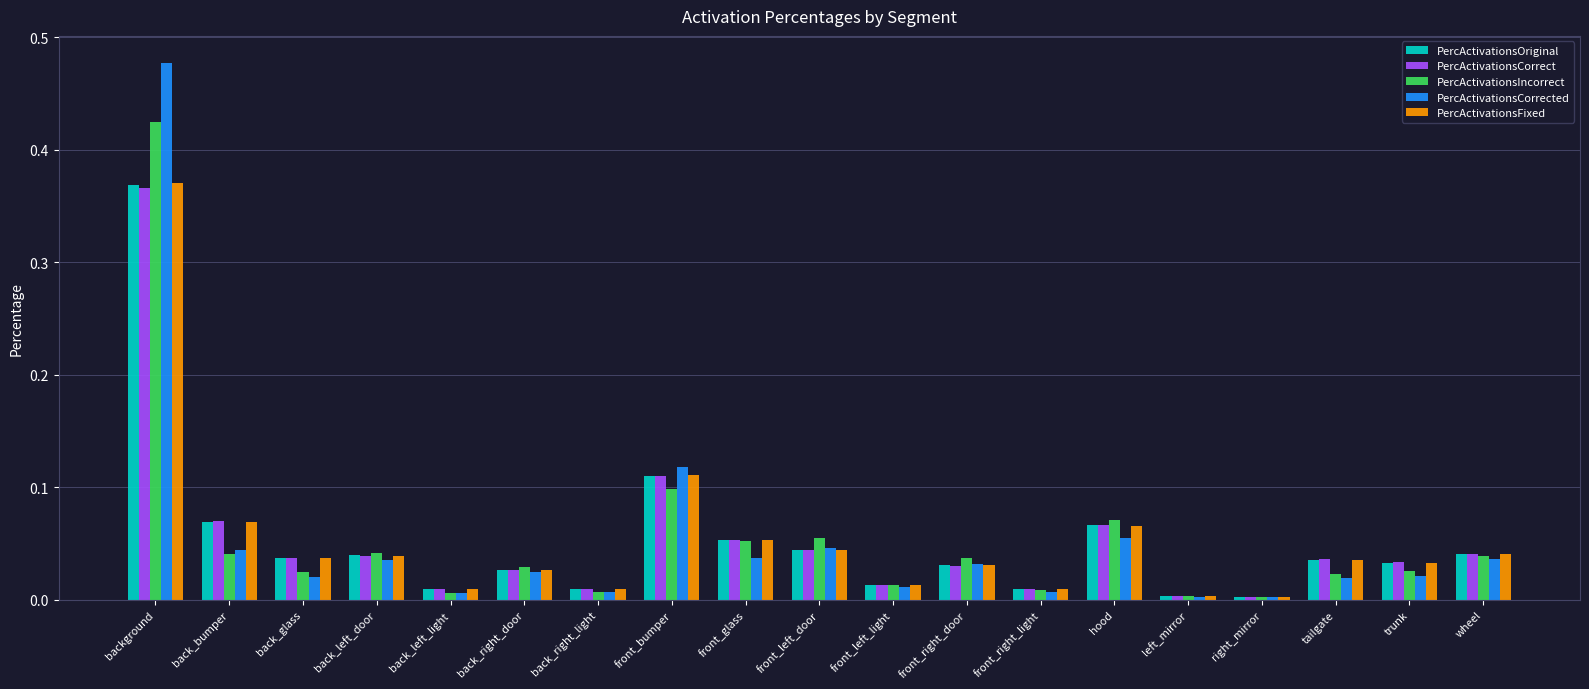

Which series has the widest spread of values?

PercActivationsCorrected